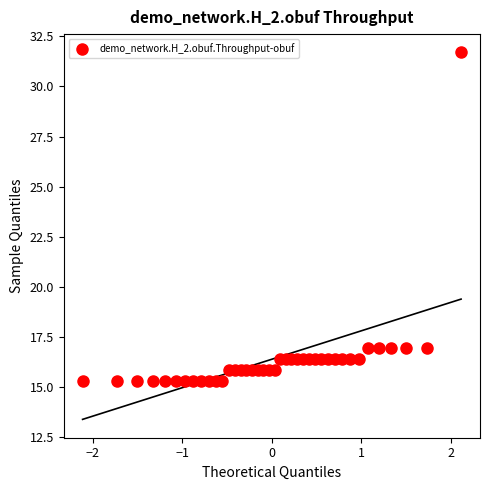

What is the range of X values (max minus min)?

4.2